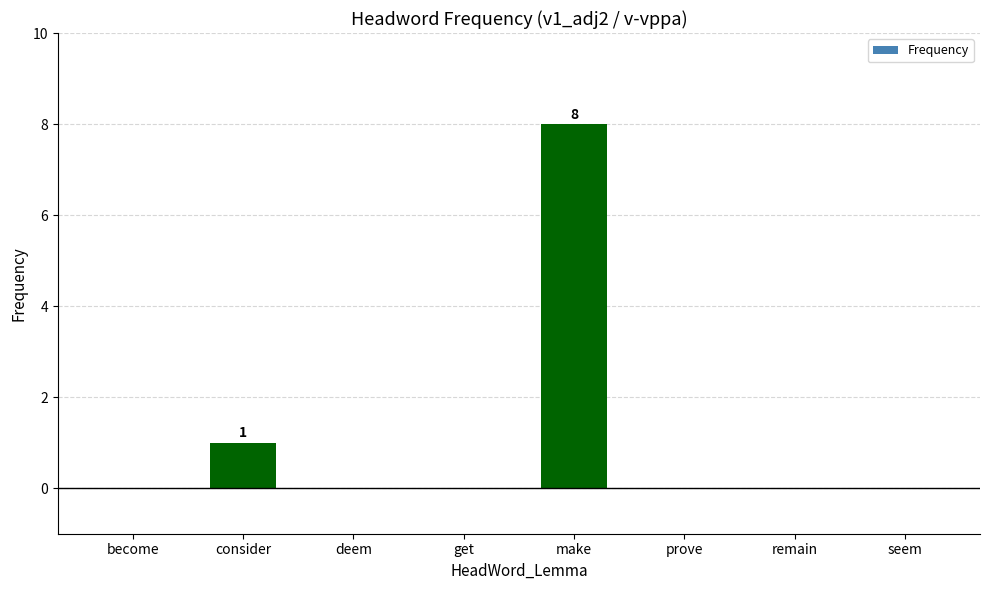

Which label corresponds to the largest value in the chart?

make